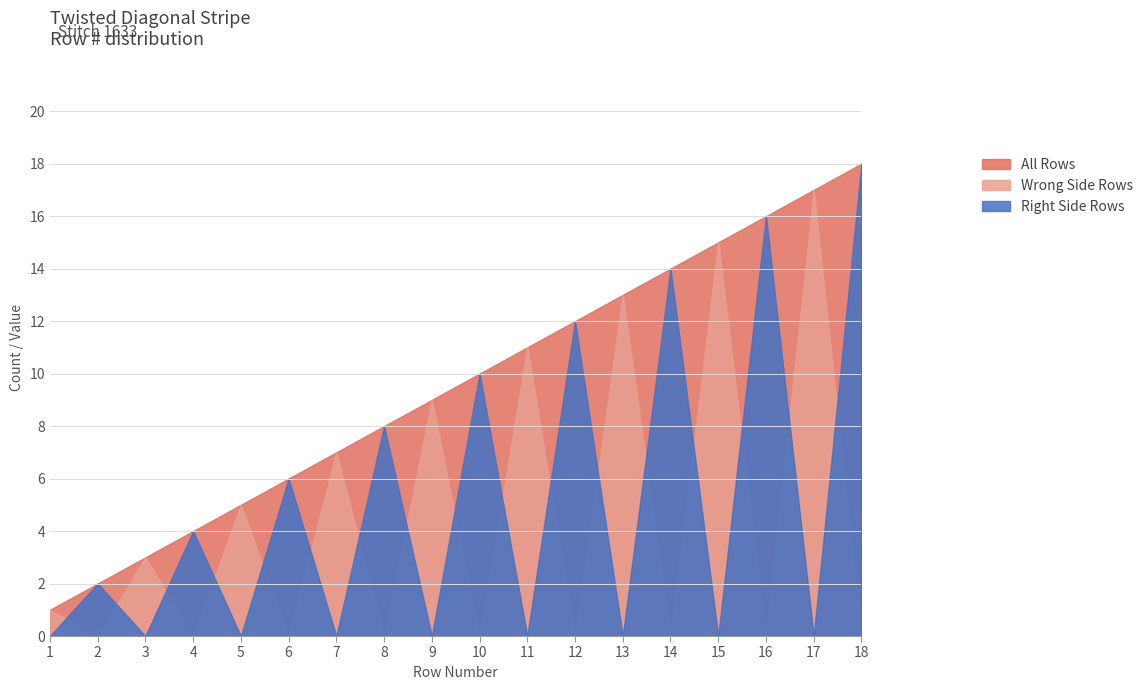

What is the highest value of the Wrong Side Rows series?

17